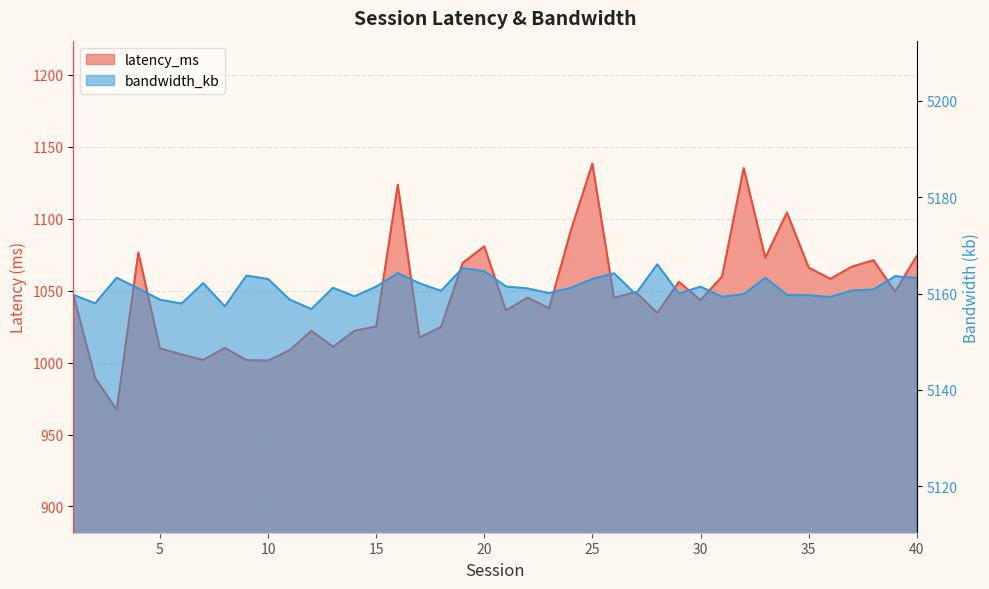

What is the difference between the bandwidth_kb values at 23 and 38?

0.7